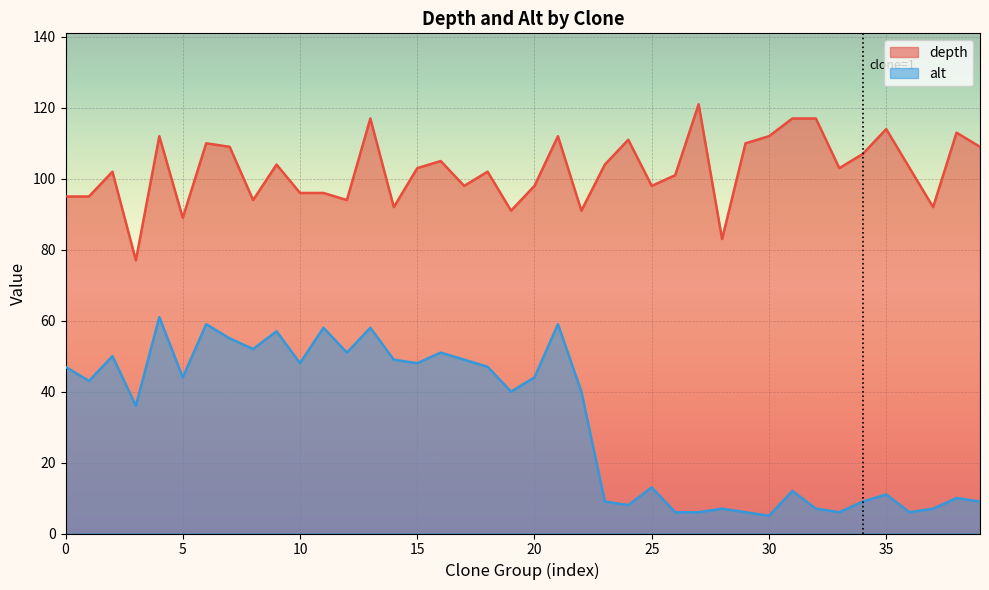

What is the difference between the second highest and minimum values in the alt series?

54